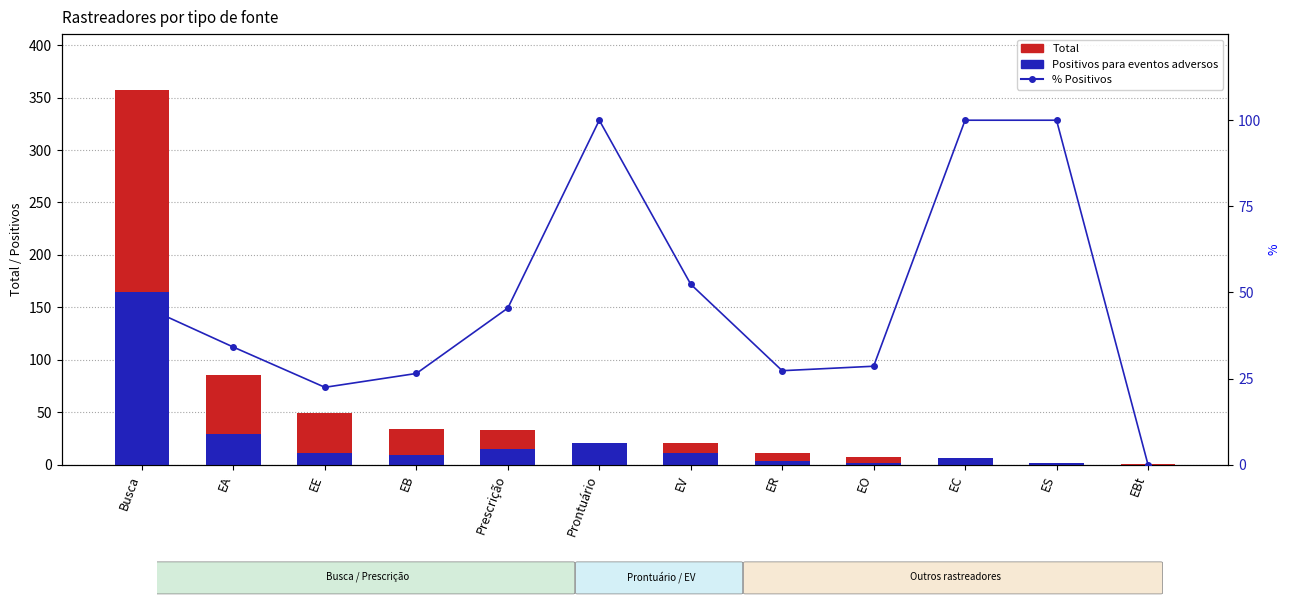

What are all the series names shown in the legend?

Total, Positivos para eventos adversos, % Positivos